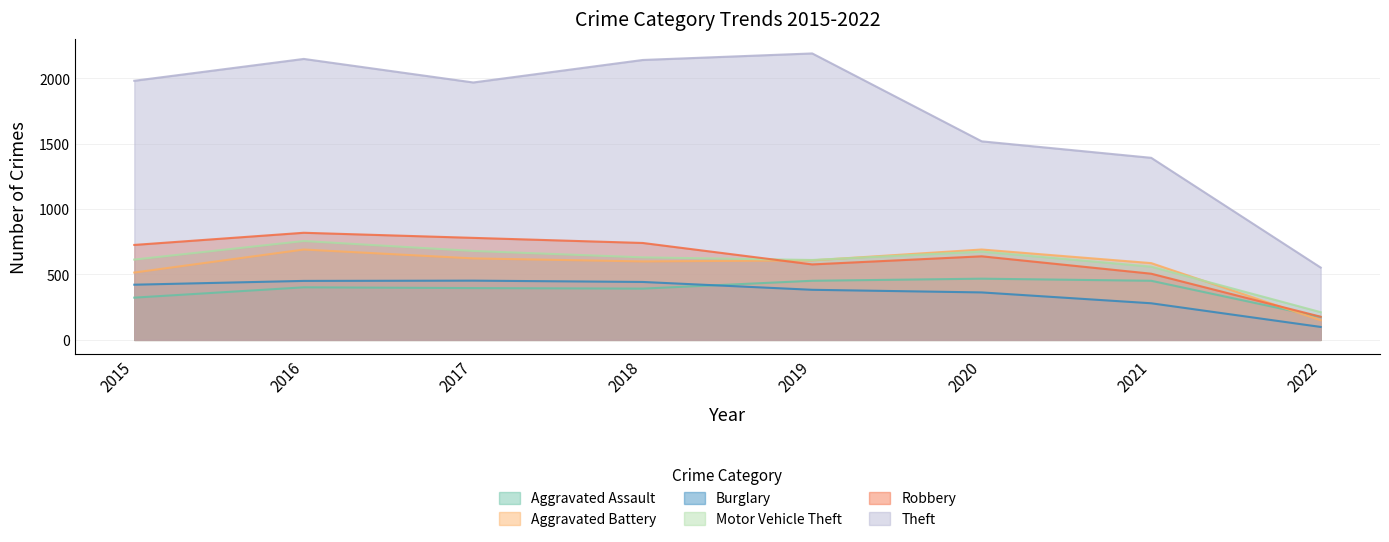

What is the sum of all Burglary values?

2894